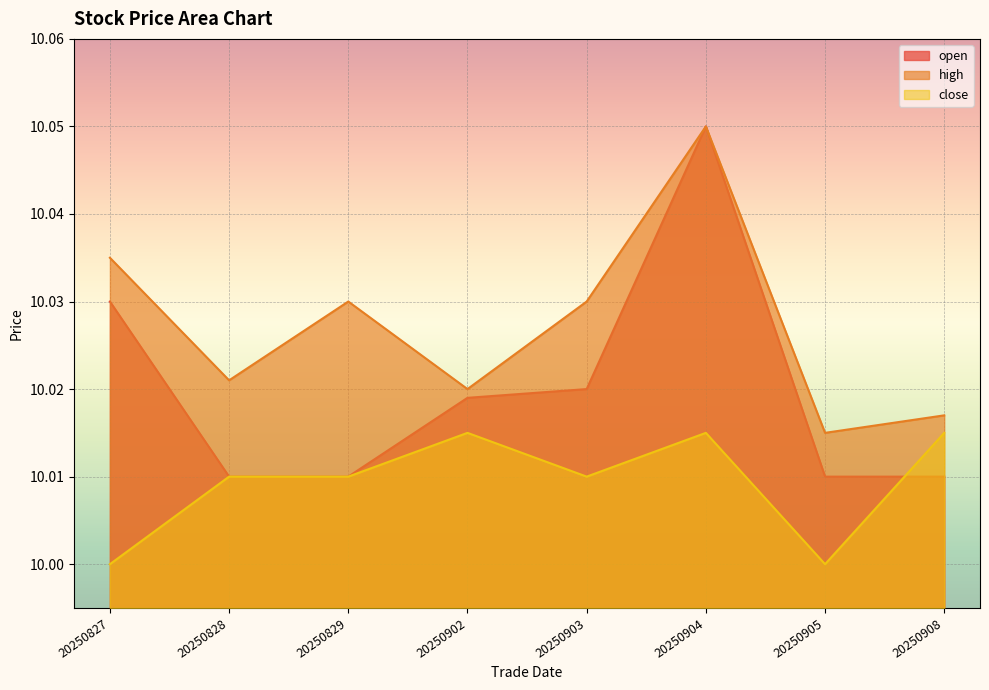

Which series changed the most between 20250827 and 20250908?

open